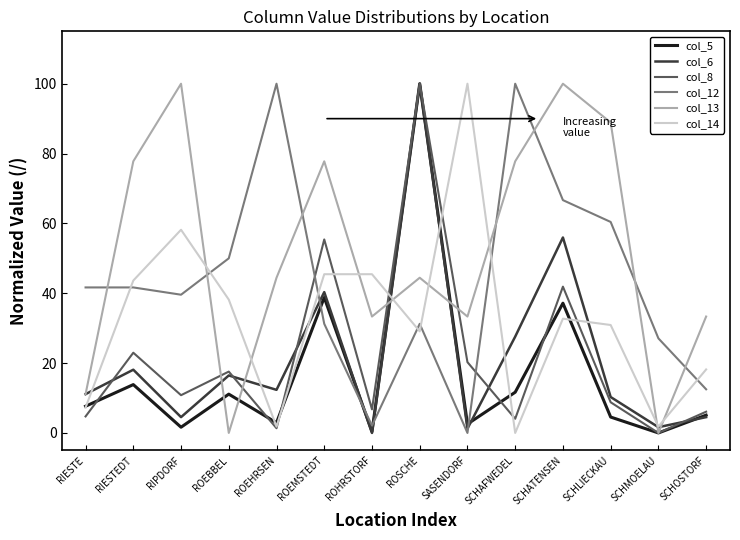

The col_8 series shows 47.2 at SCHMOELAU. True or false?

False